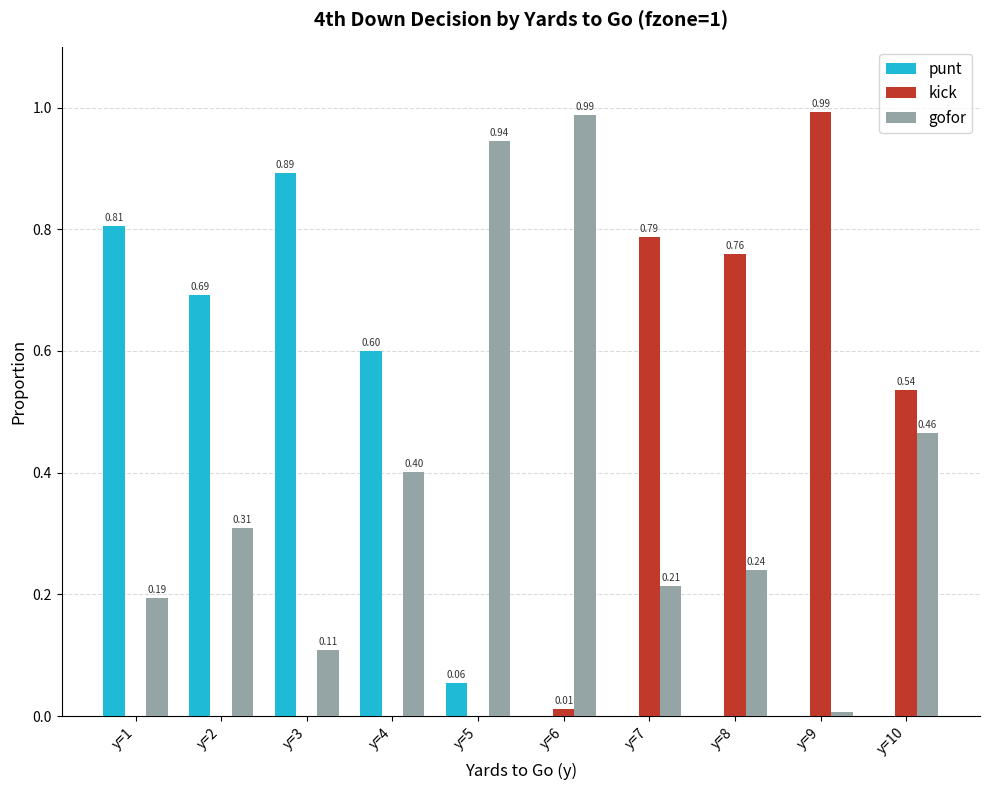

Are the bars grouped side by side (vs. stacked)?

Yes